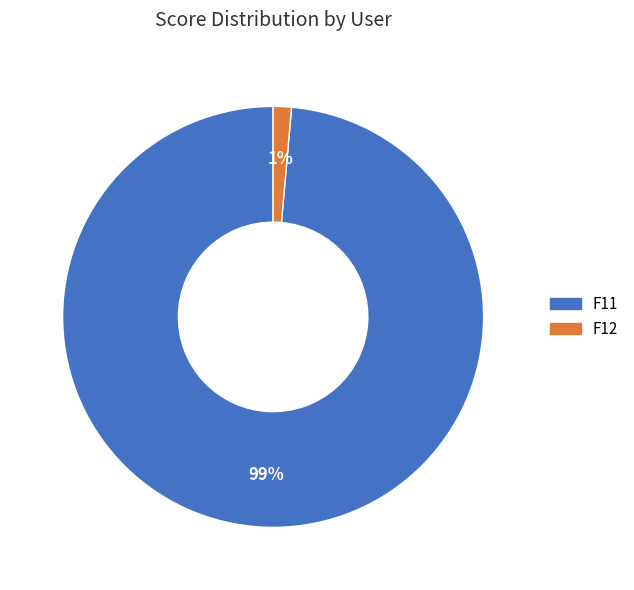

How many slices are in this pie chart?

2